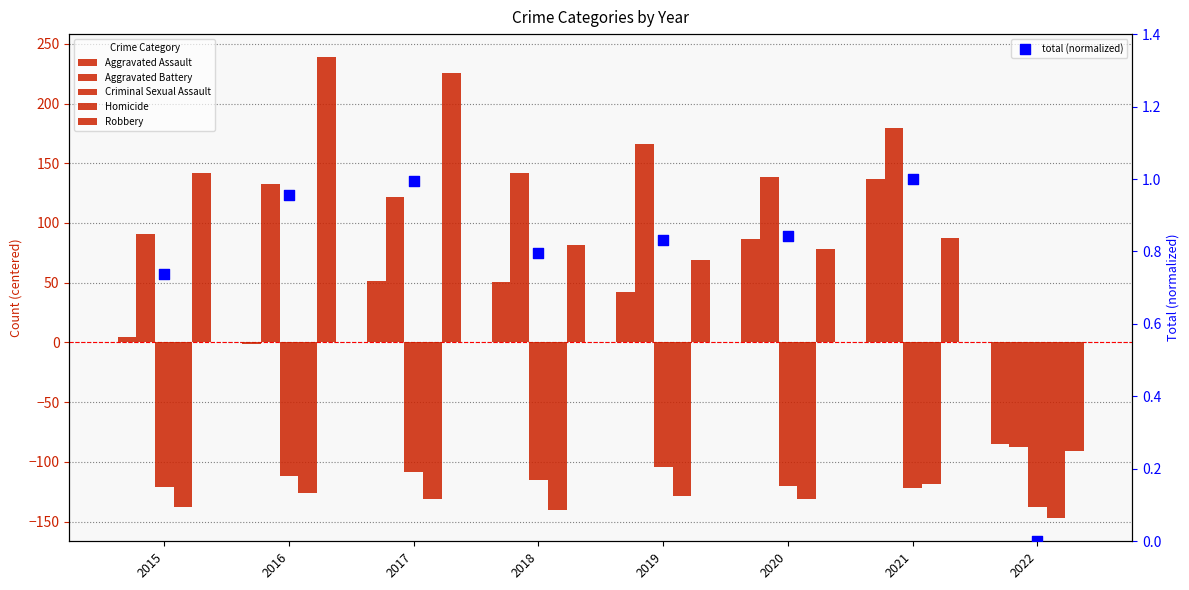

At how many categories does at least one series exceed 48?

7